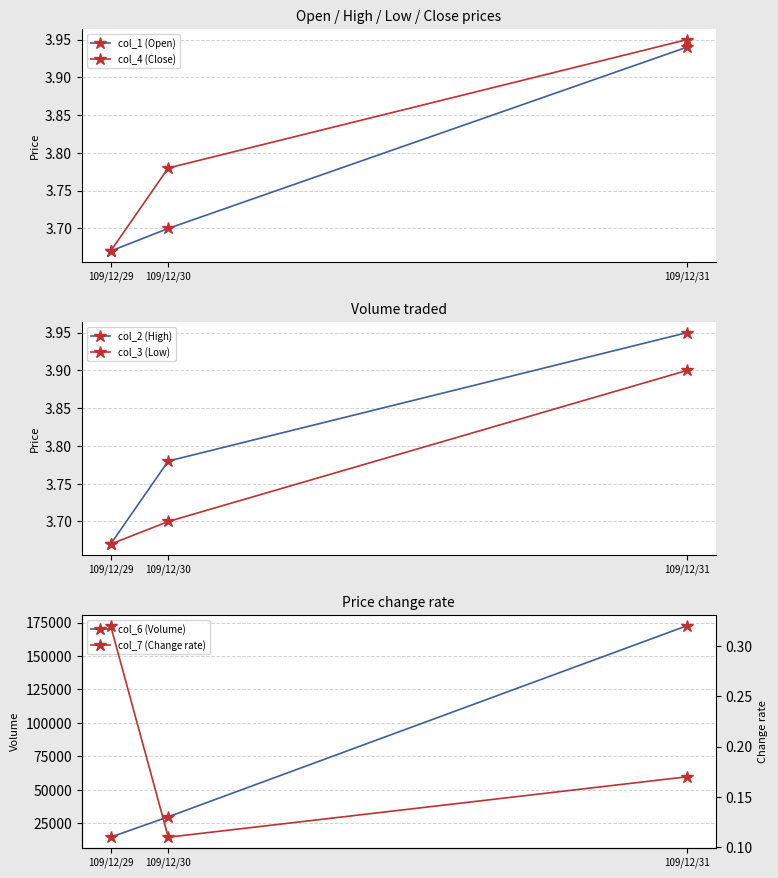

Count the number of data series in this chart.

6